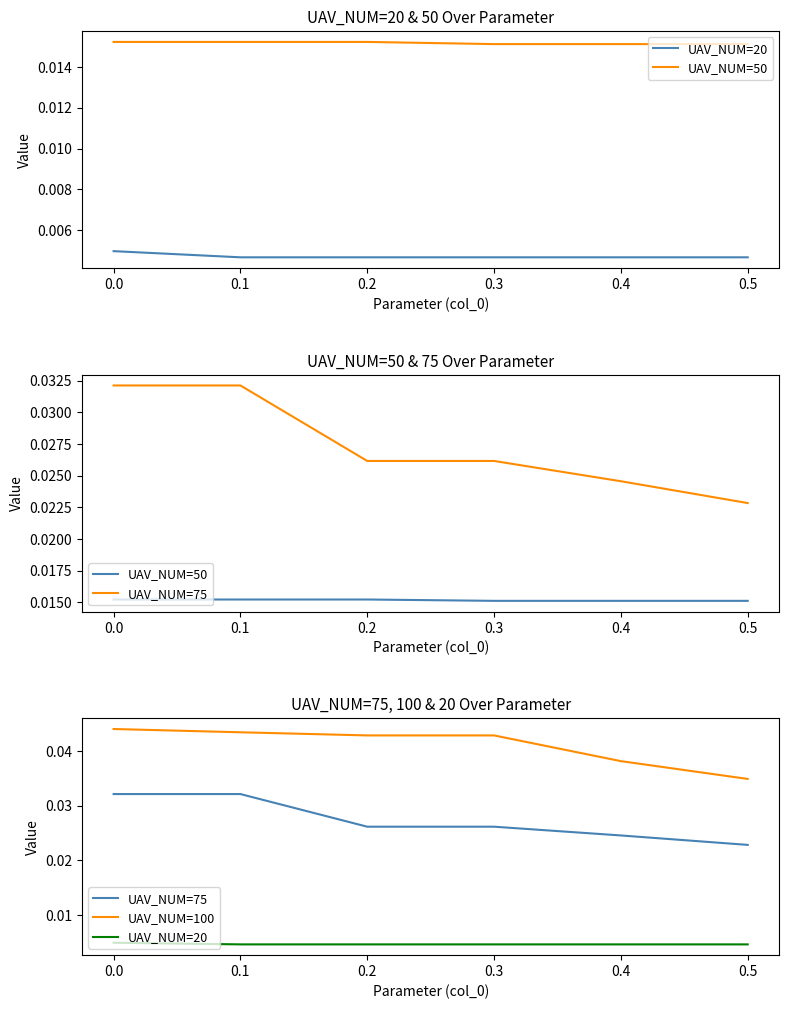

The value of UAV_NUM=20 at 0.3 is 0.0. True or false?

False